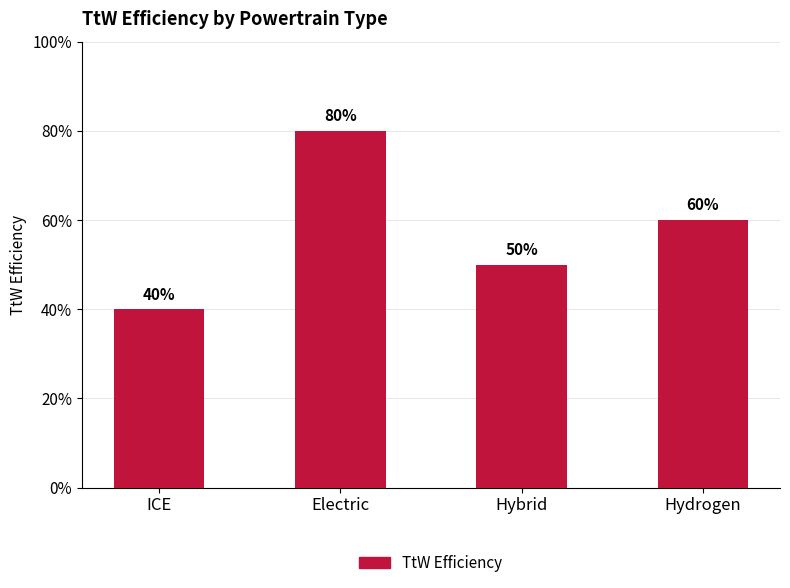

What is the sum of the values at Hydrogen and Electric?

1.4